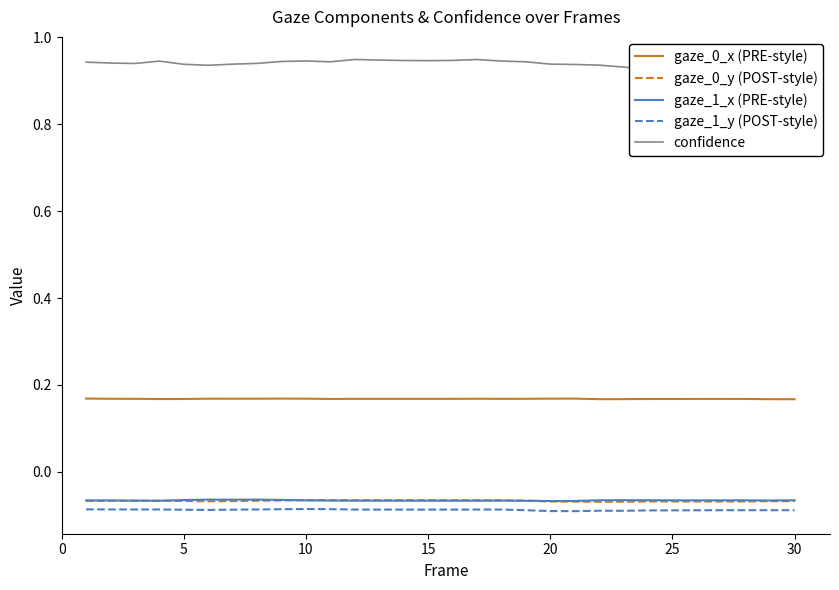

Is this an area chart (filled region under the line)?

No